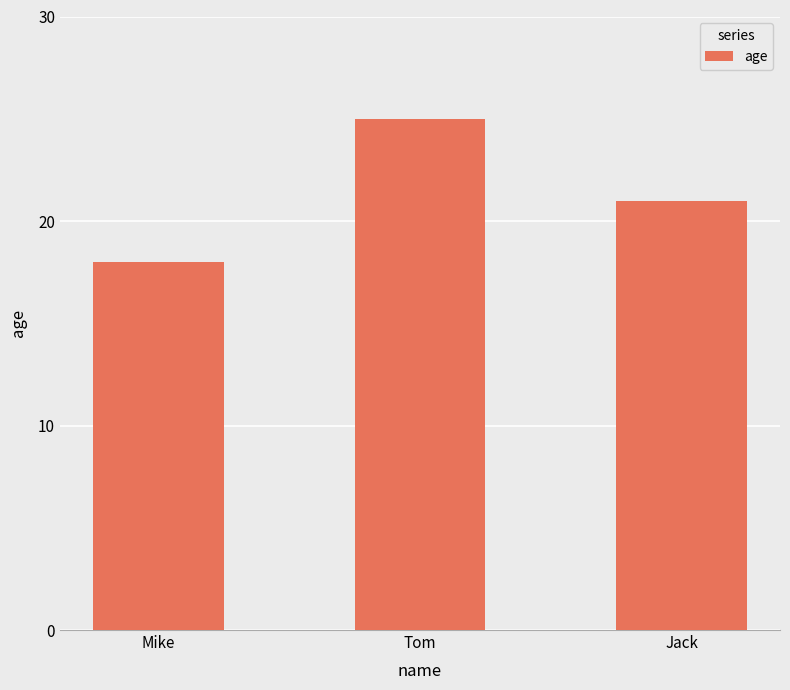

What position from the right is Mike?

3